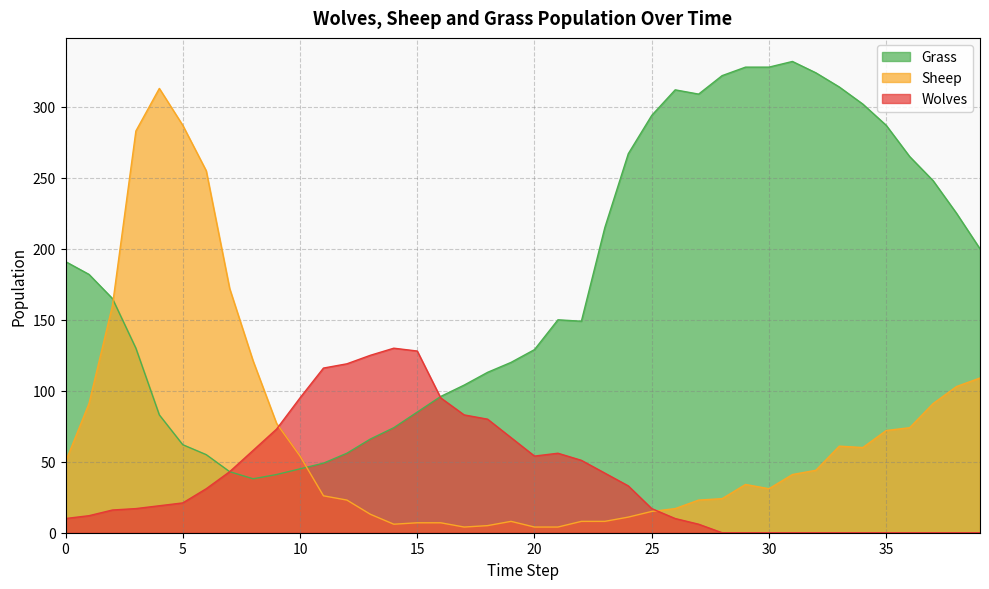

Rank the categories by Grass value from highest to lowest.

31, 29, 30, 32, 28, 33, 26, 27, 34, 25, 35, 24, 36, 37, 38, 23, 39, 0, 1, 2, 21, 22, 3, 20, 19, 18, 17, 16, 15, 4, 14, 13, 5, 12, 6, 11, 10, 7, 9, 8